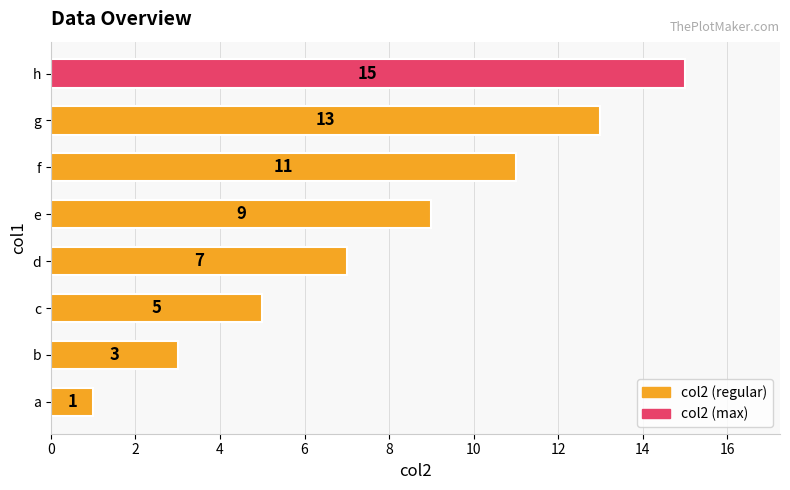

Which has a higher value, c or e?

e